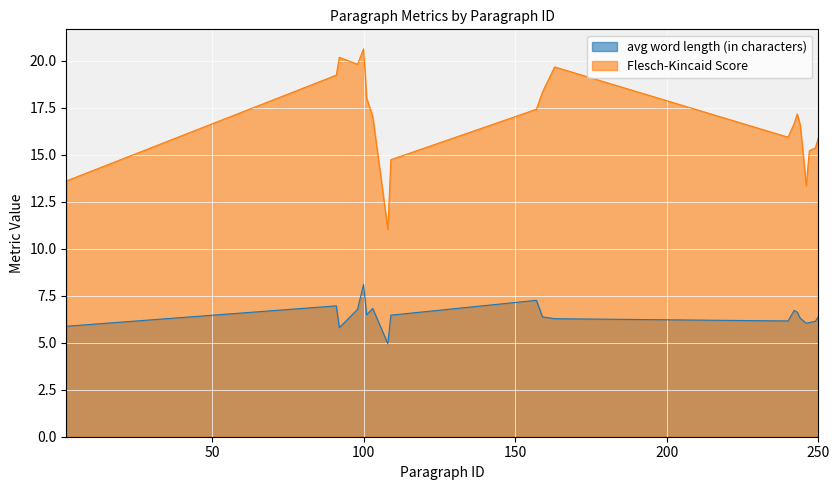

Which series has the widest spread of values?

Flesch-Kincaid Score